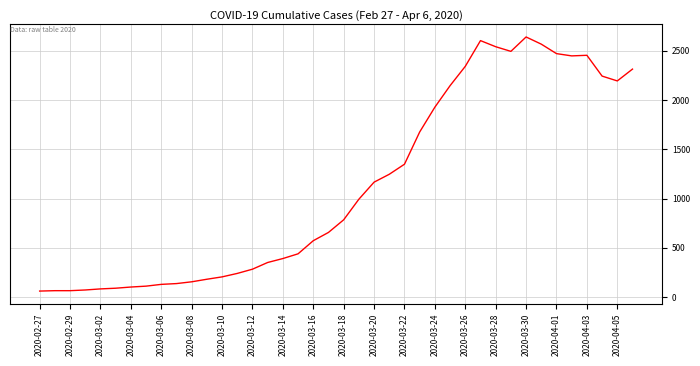

What is the minimum value shown in the chart?

61